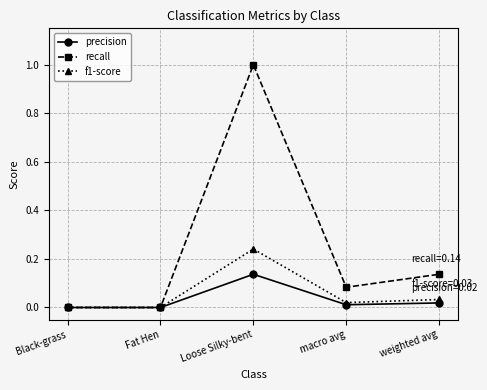

List the series in order of their peak value, lowest first.

precision, f1-score, recall